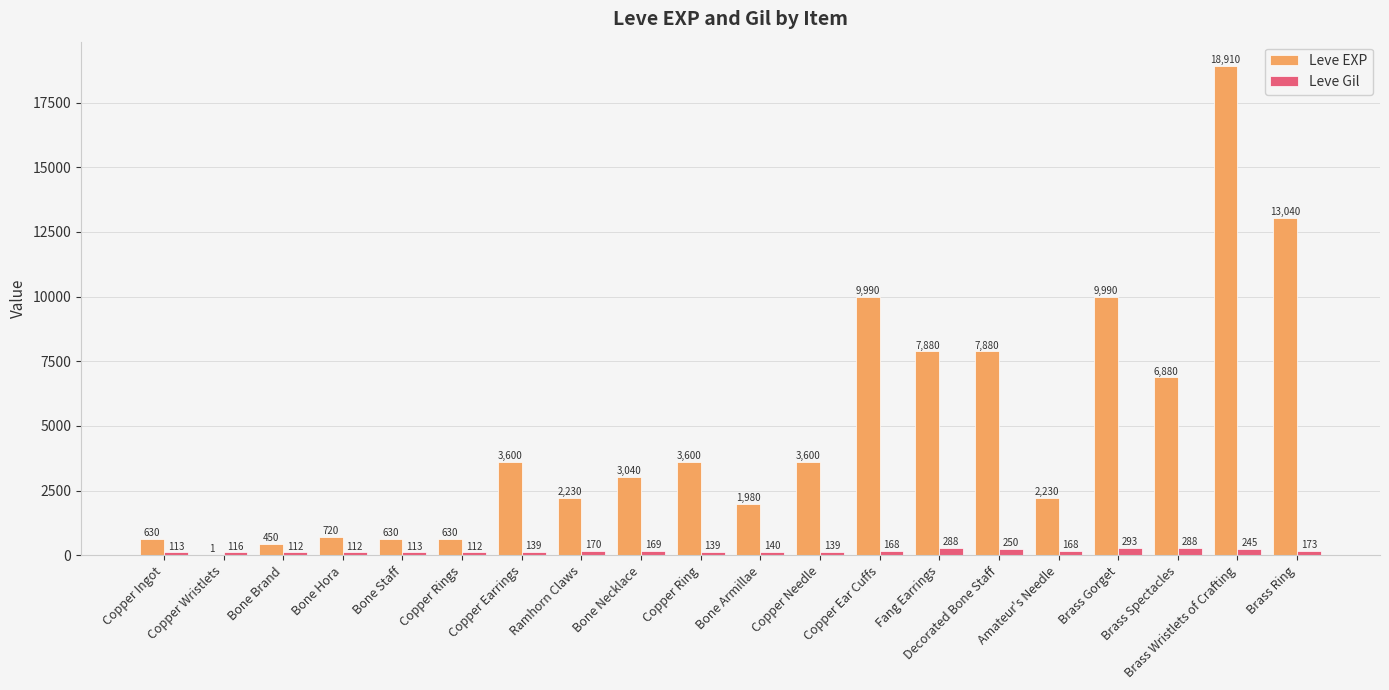

Which series changed the most between Ramhorn Claws and Copper Ring?

Leve EXP